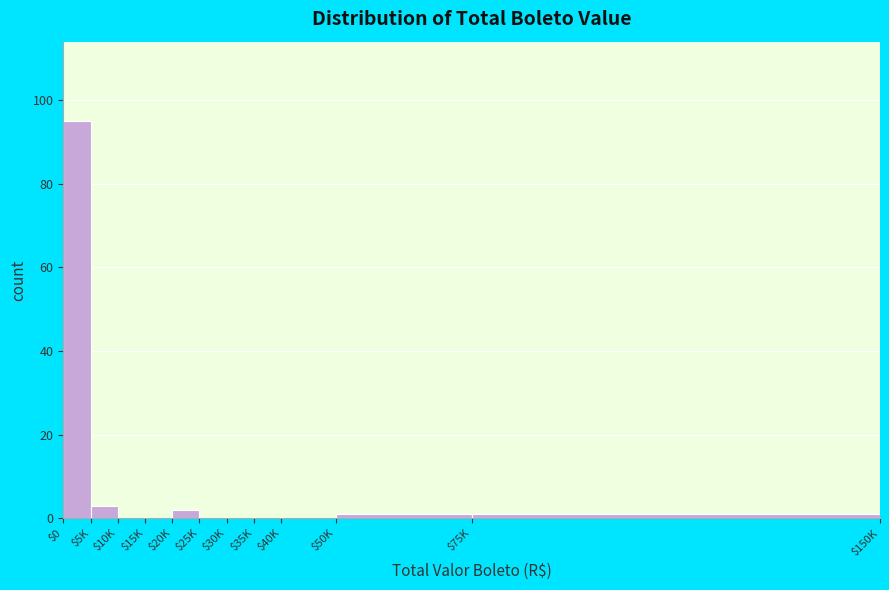

What is the maximum value shown in the chart?

95